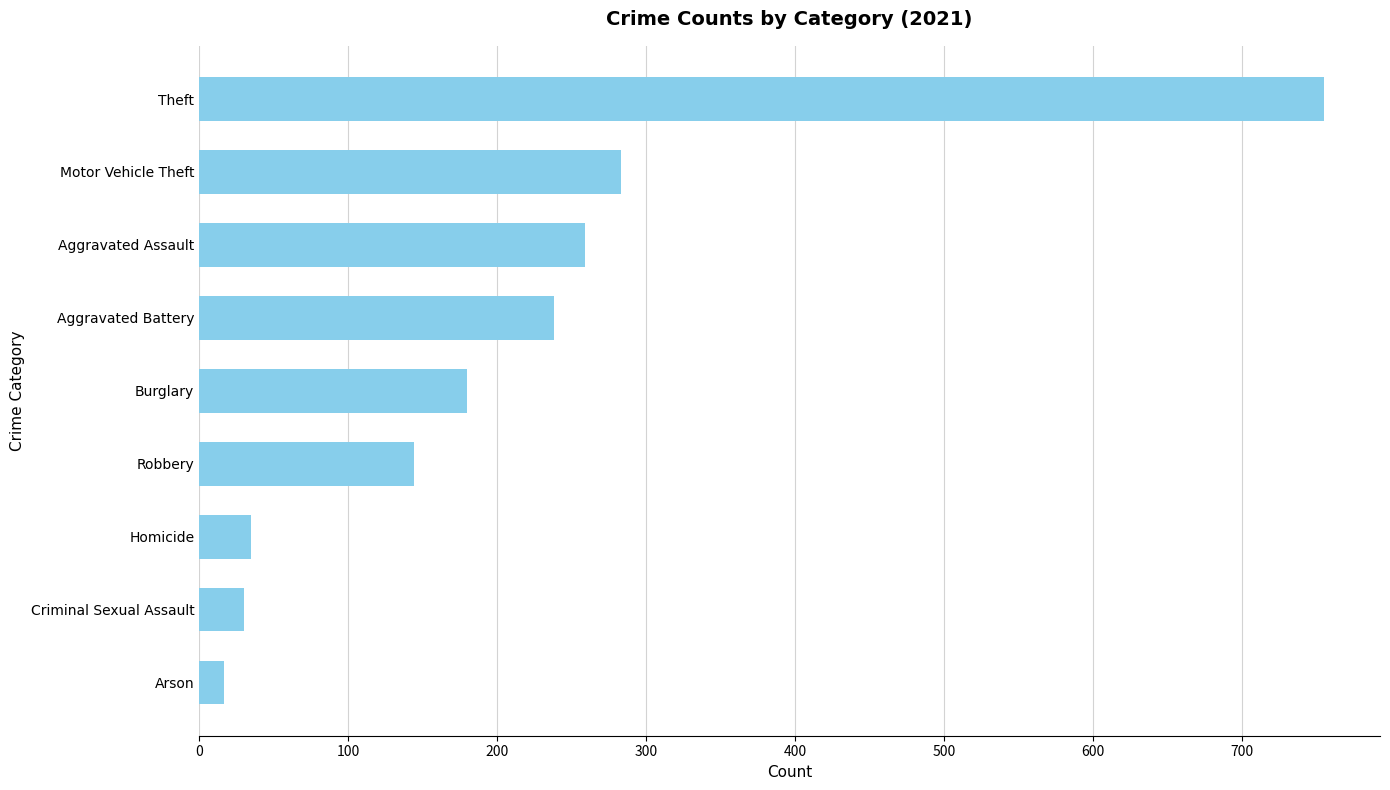

What value does the data have at Homicide?

35